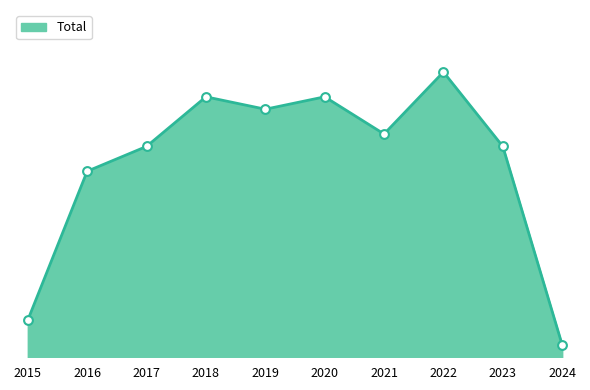

Approximately how many times larger is the value at 2017 compared to 2018?

0.8